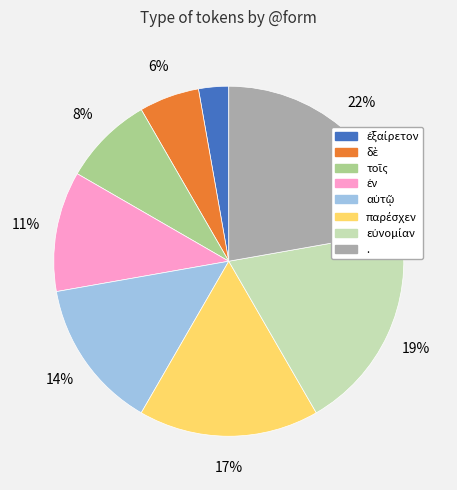

To the nearest percent, what portion does . represent?

22%